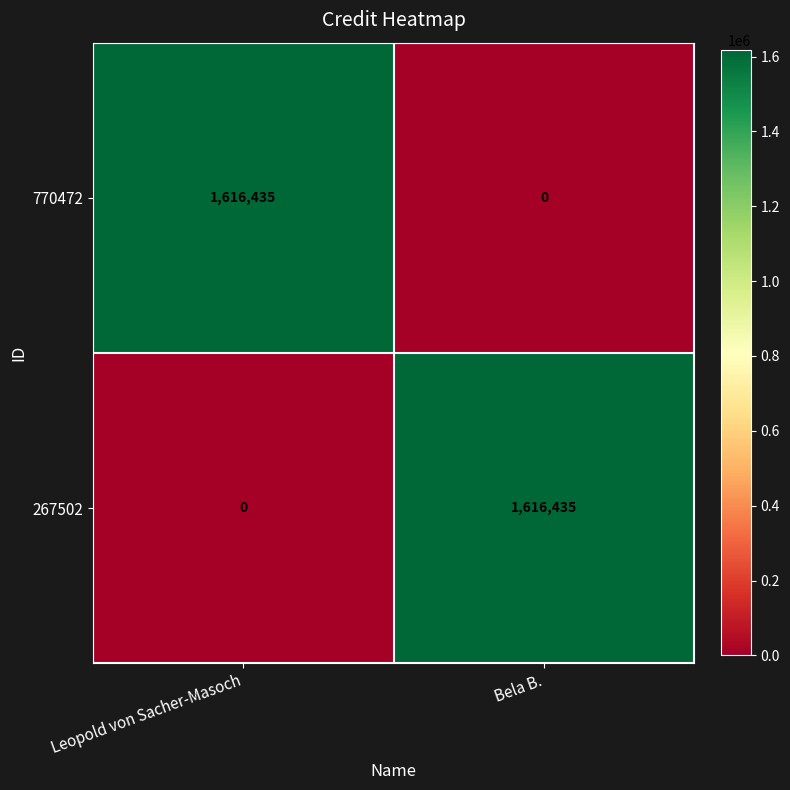

The value of 770472 at Leopold von Sacher-Masoch is 1616435. True or false?

True